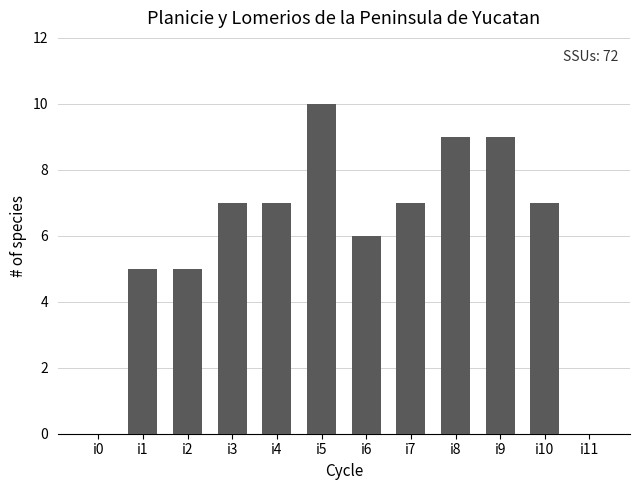

What is the change in value from i7 to i9?

+2